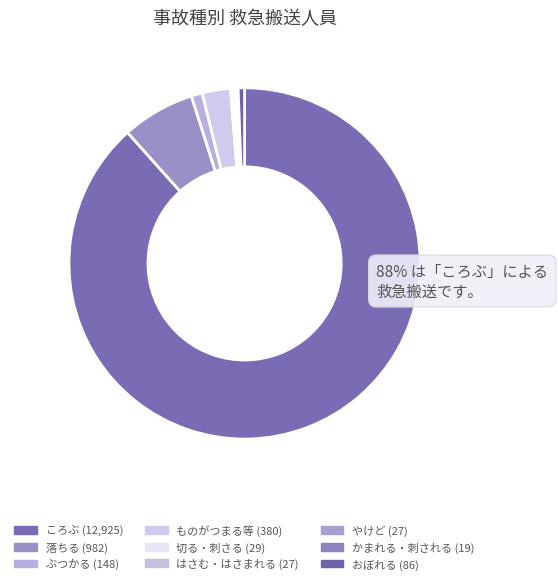

To the nearest percent, what is the combined percentage of ころぶ and 切る・刺さる?

89%